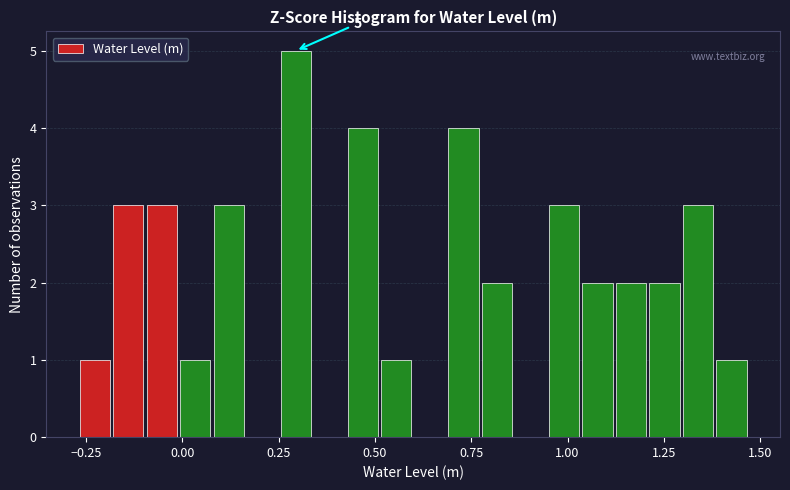

Read against the x-axis, roughly where is the centre of the tallest bar?

0.30